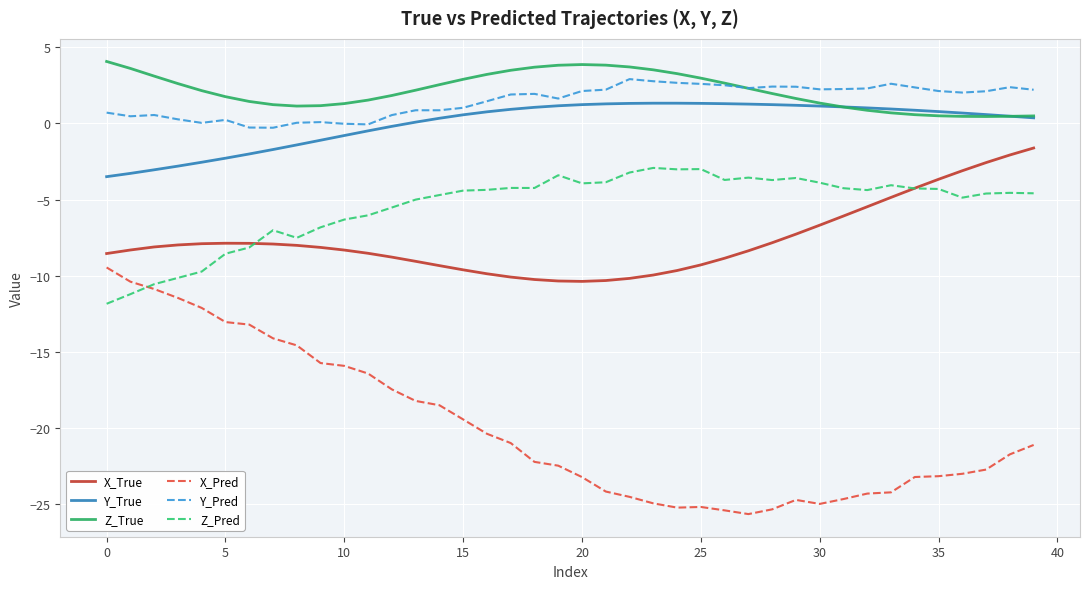

Which series has the largest range (max minus min)?

X_Pred